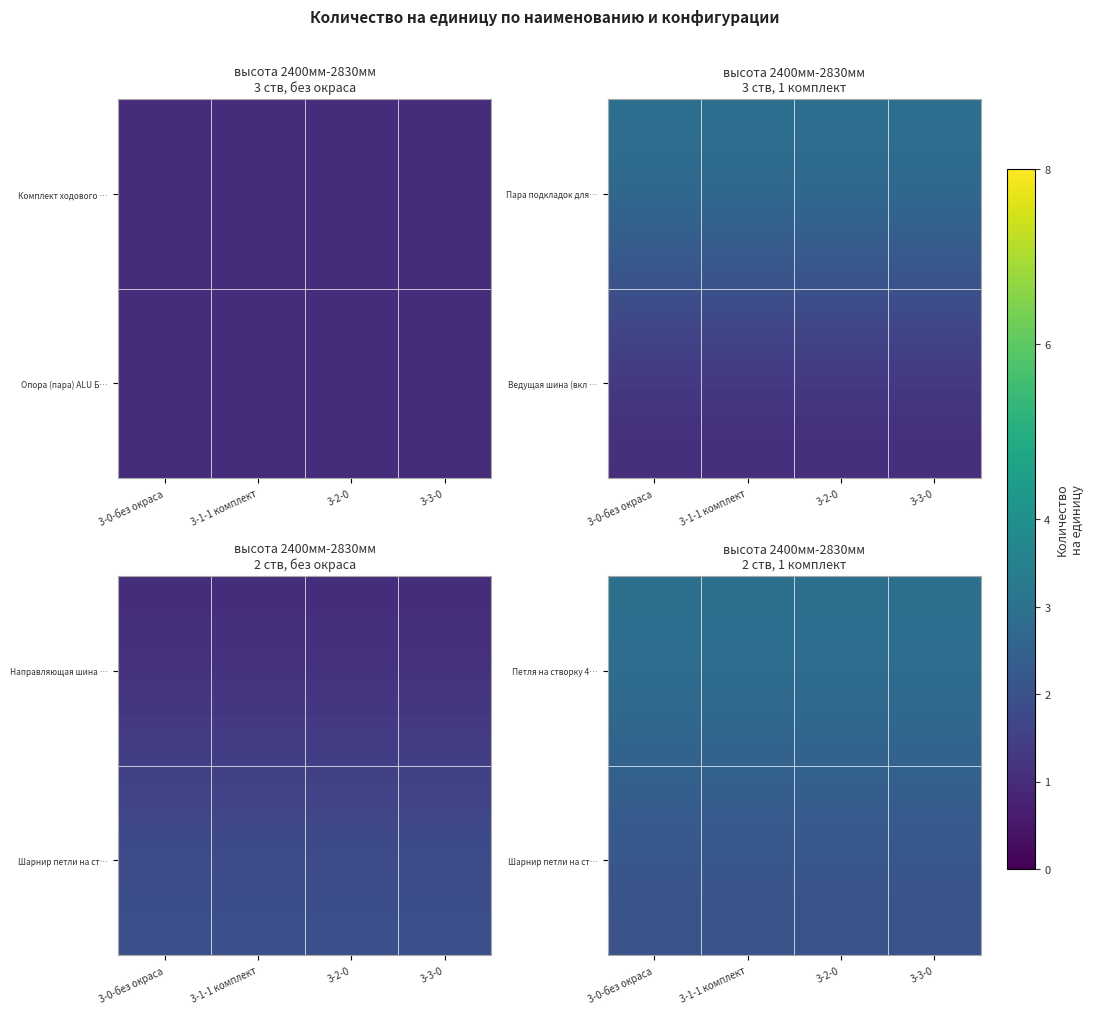

Rank the series by their average value, from highest to lowest.

Петля на створку 4…, Шарнир петли на ст…